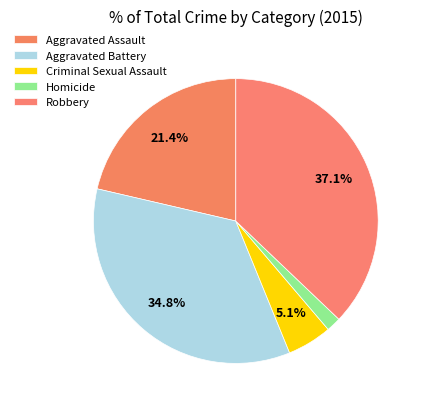

To the nearest percent, what is the difference between the largest and smallest slice percentages?

35%